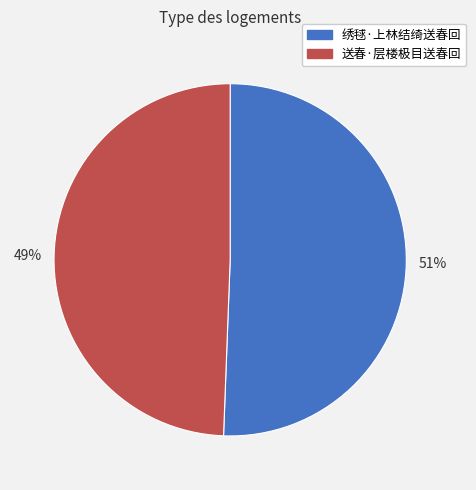

Which category has the smallest portion of the pie?

送春·层楼极目送春回